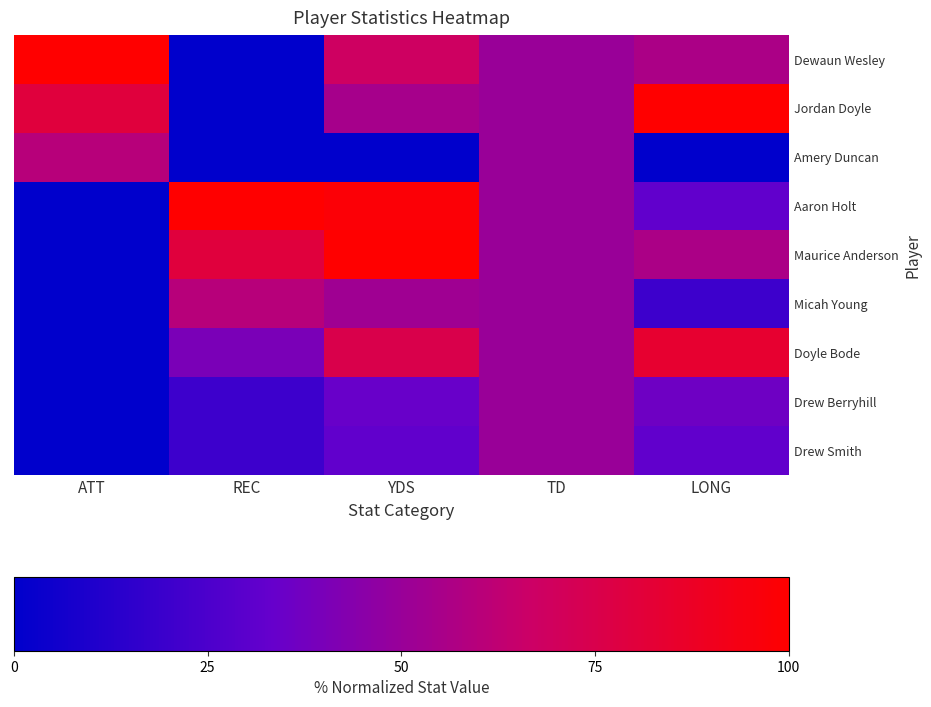

At which category is the sum across all series the highest?

YDS